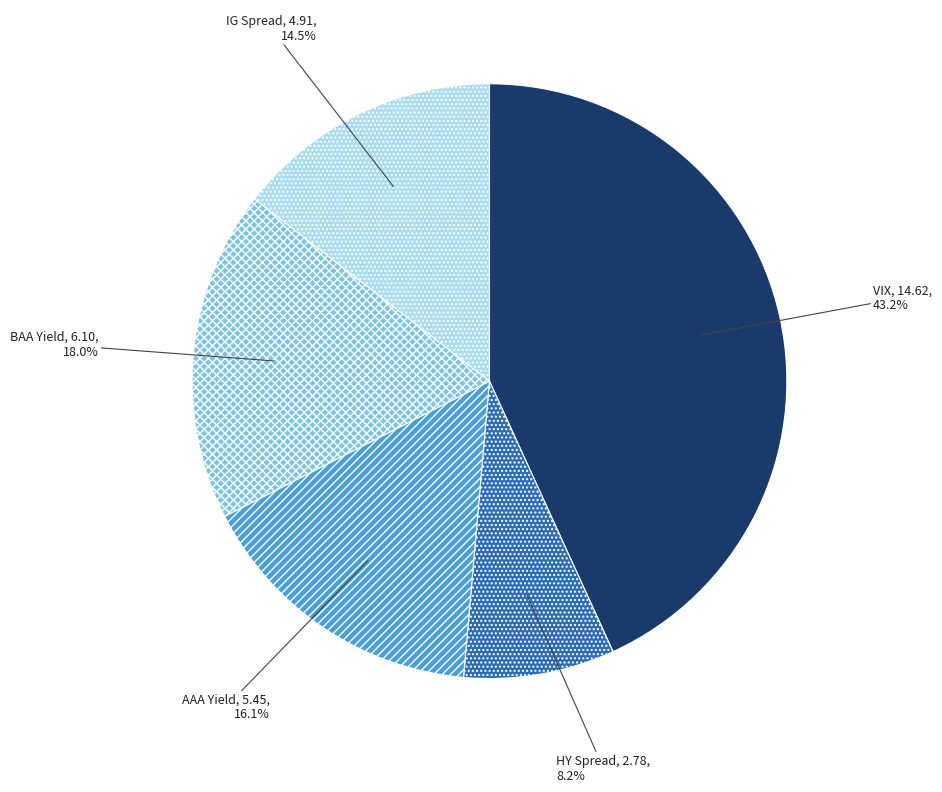

Count the number of slices in the pie.

5